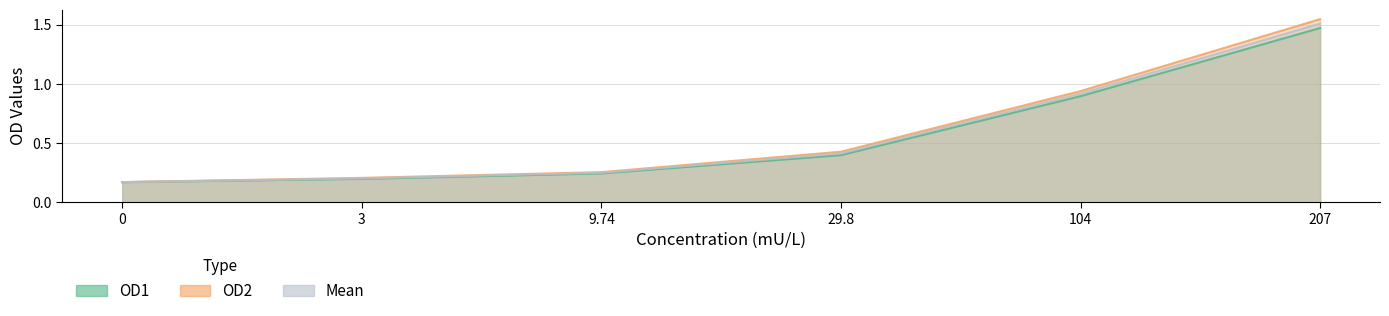

What is the sum of the OD1 values at 9.74 and 29.8?

0.6